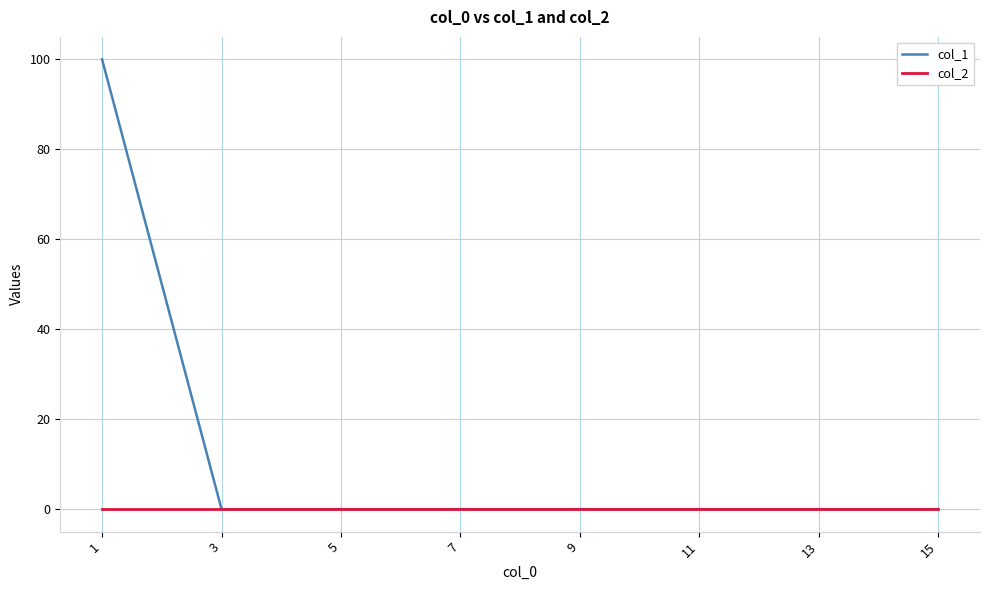

List the series in order of their overall mean, lowest first.

col_2, col_1